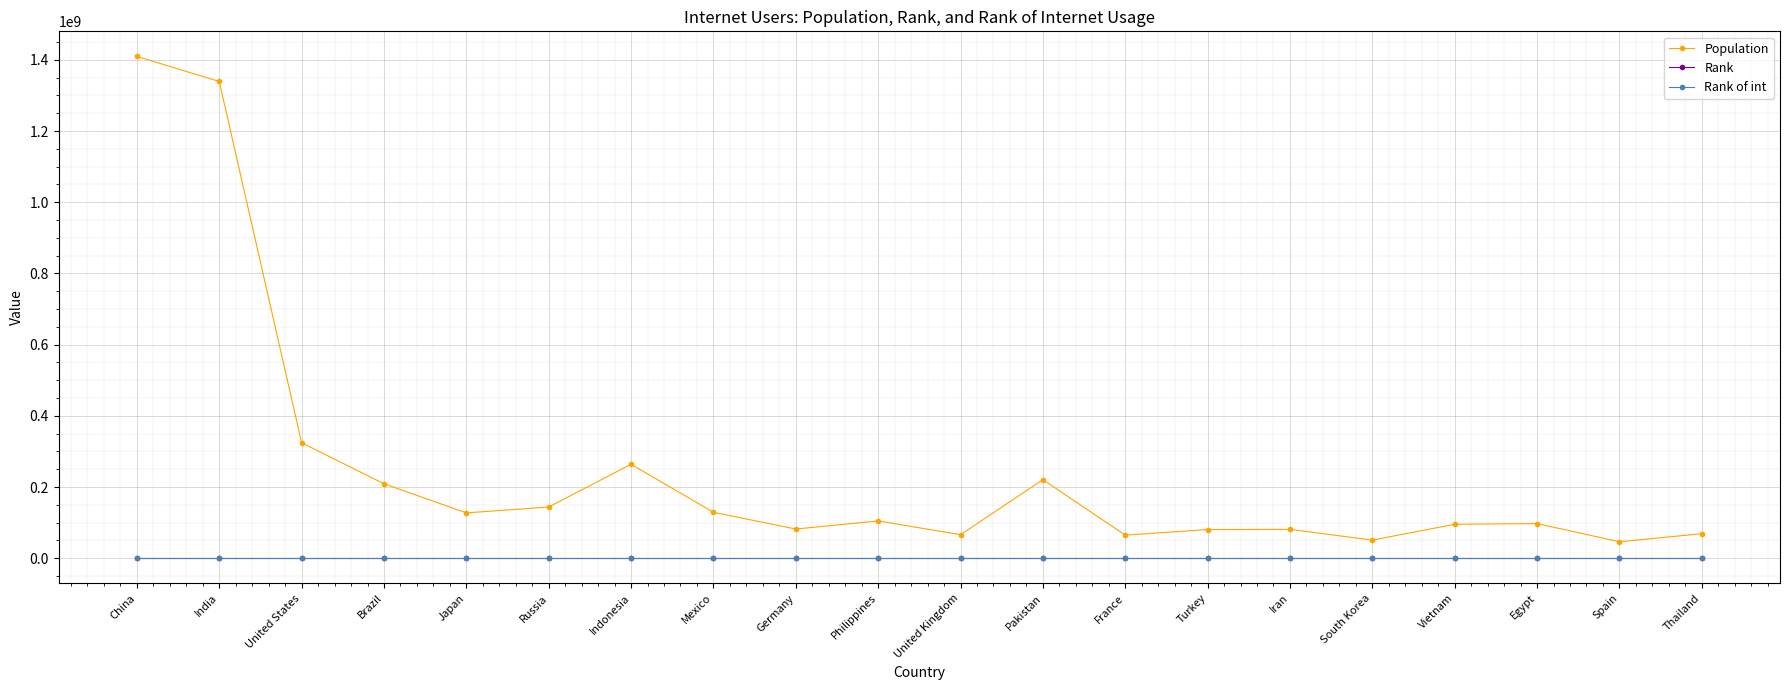

Which series has the largest total across all categories?

Population